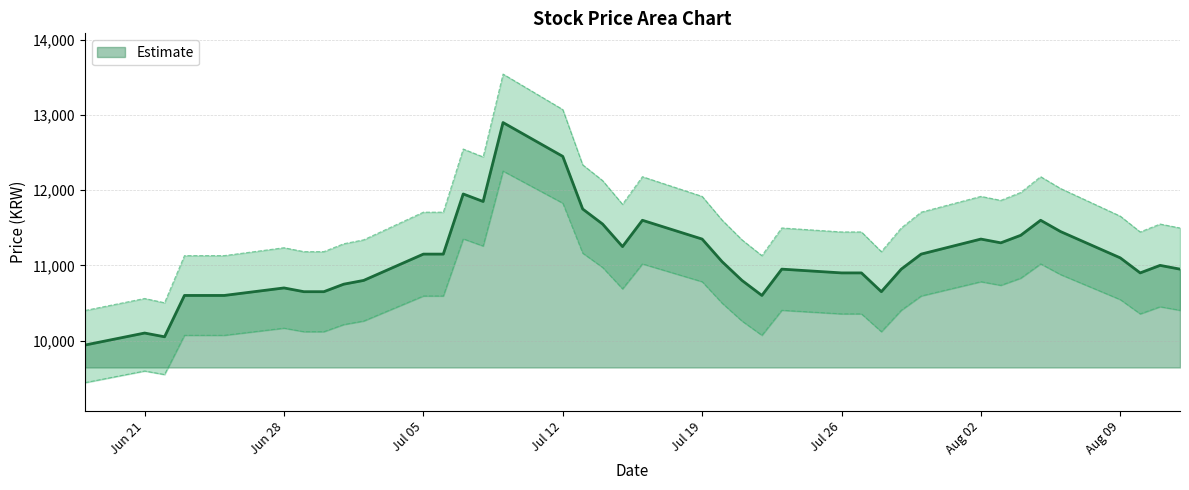

Count the number of categories in the chart.

40